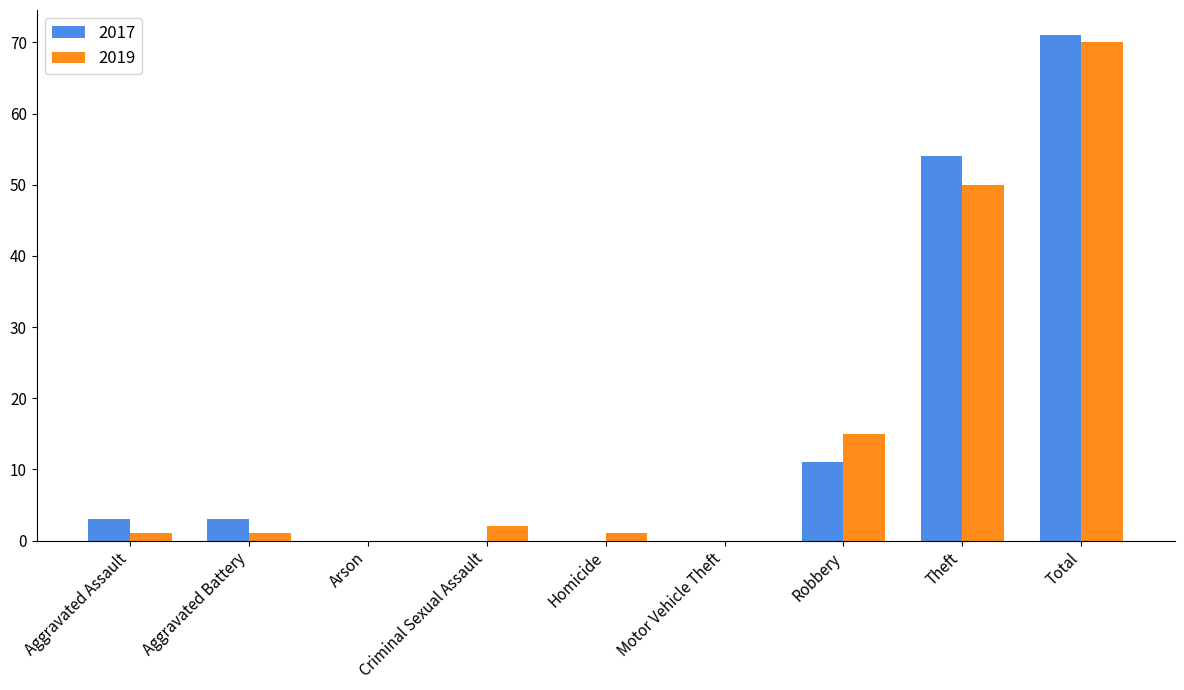

The value of 2017 at Theft is 54. True or false?

True